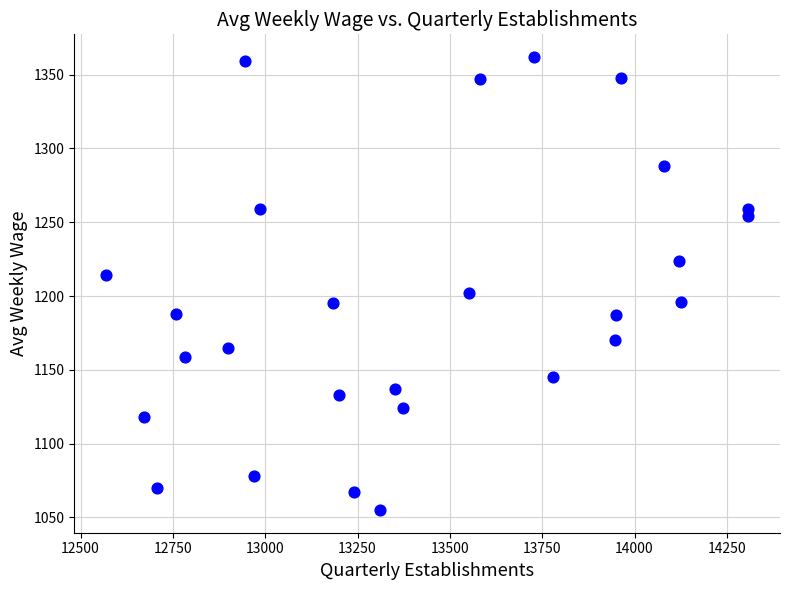

What is the range of X values (max minus min)?

1737